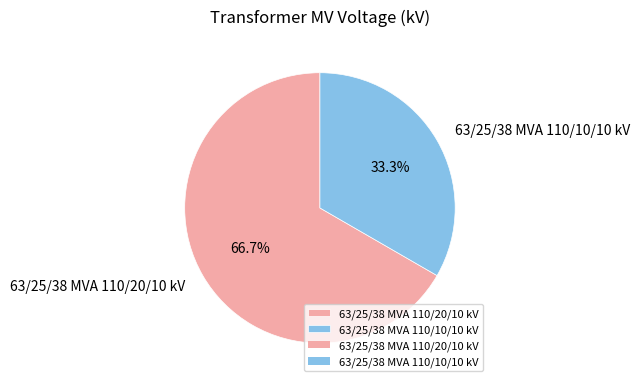

True or false: 63/25/38 MVA 110/10/10 kV accounts for 24% of the total.

False